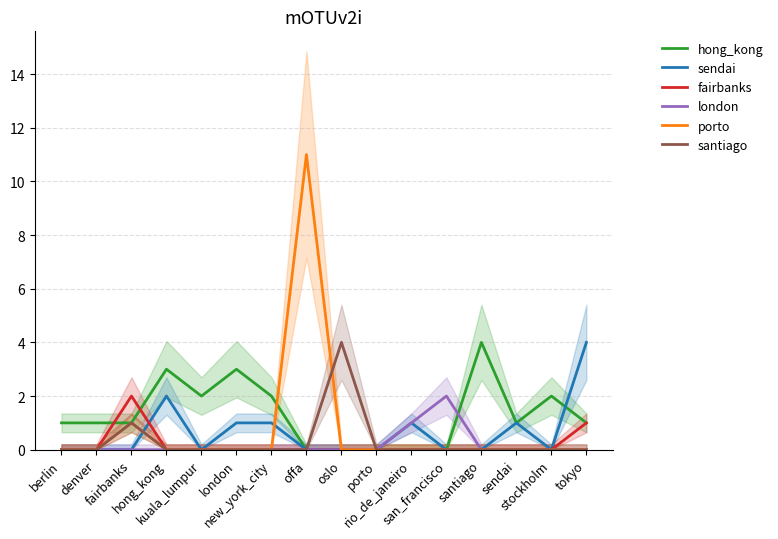

What is the sum of all hong_kong values?

21